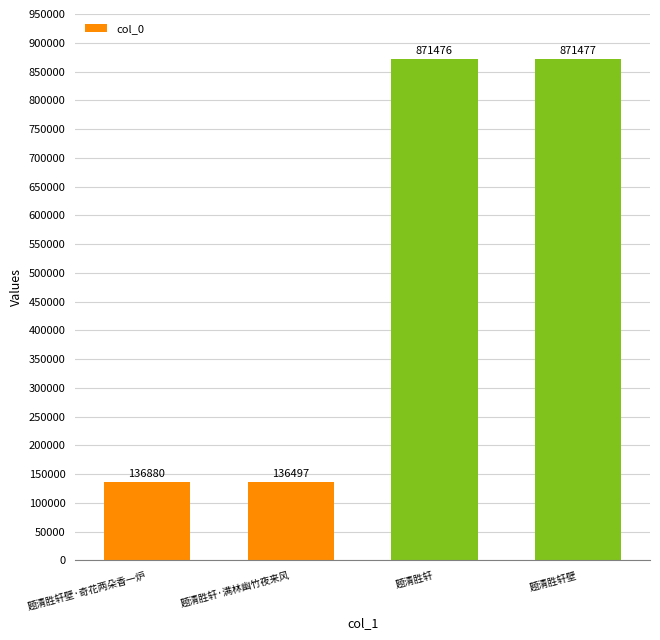

How many bars are there in total?

4